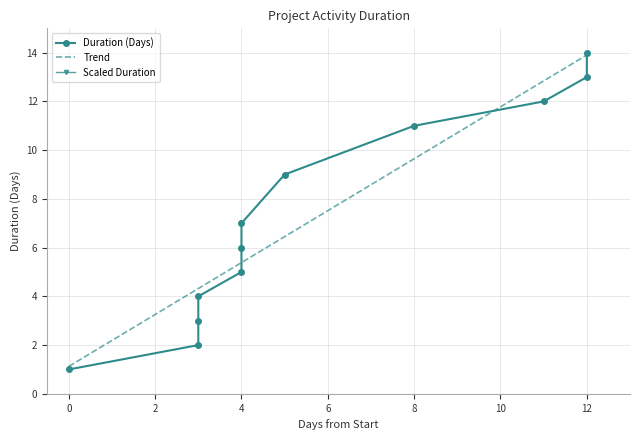

The value of Trend at 0 is 1.1. True or false?

True